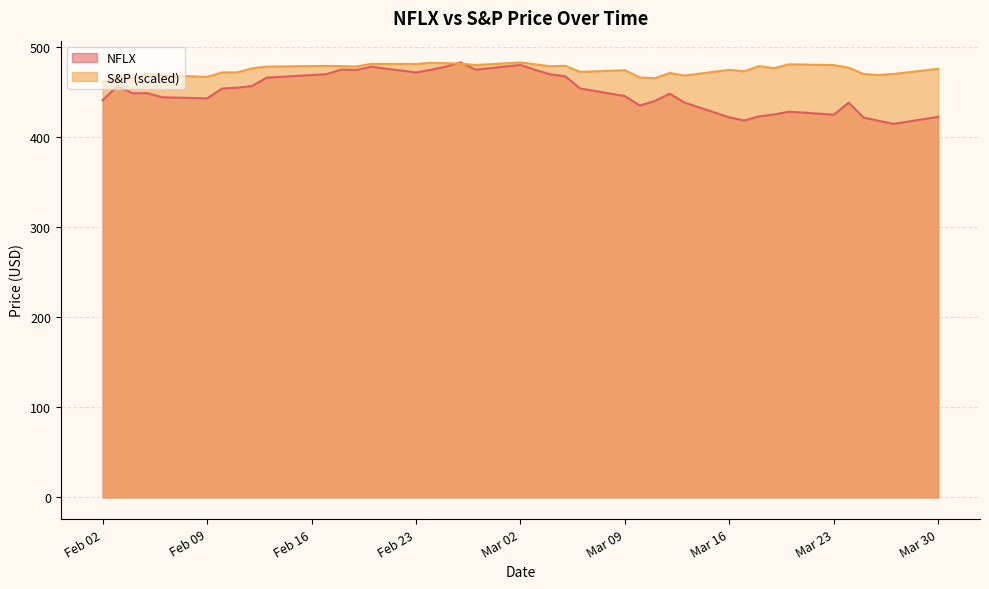

How many data points does each series have?

40